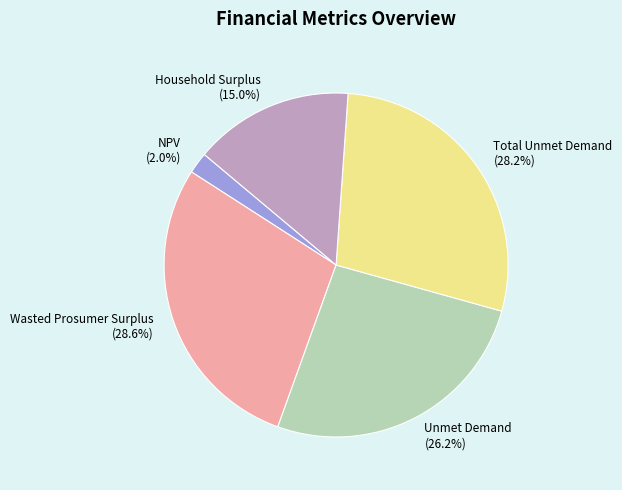

Count the number of slices in the pie.

5